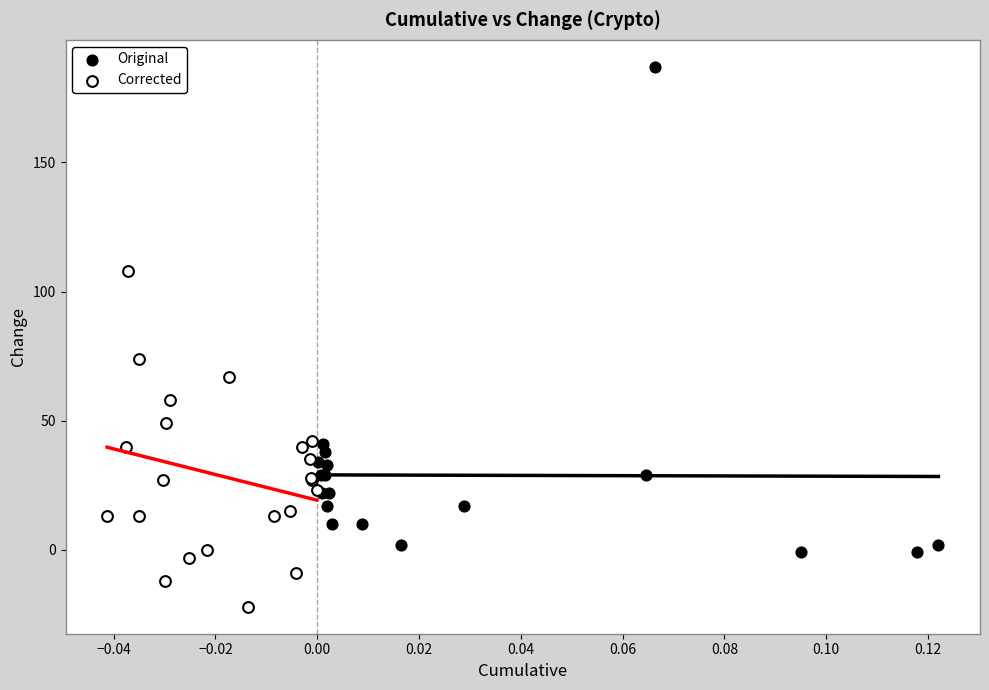

Which series reaches the maximum Y coordinate?

Original